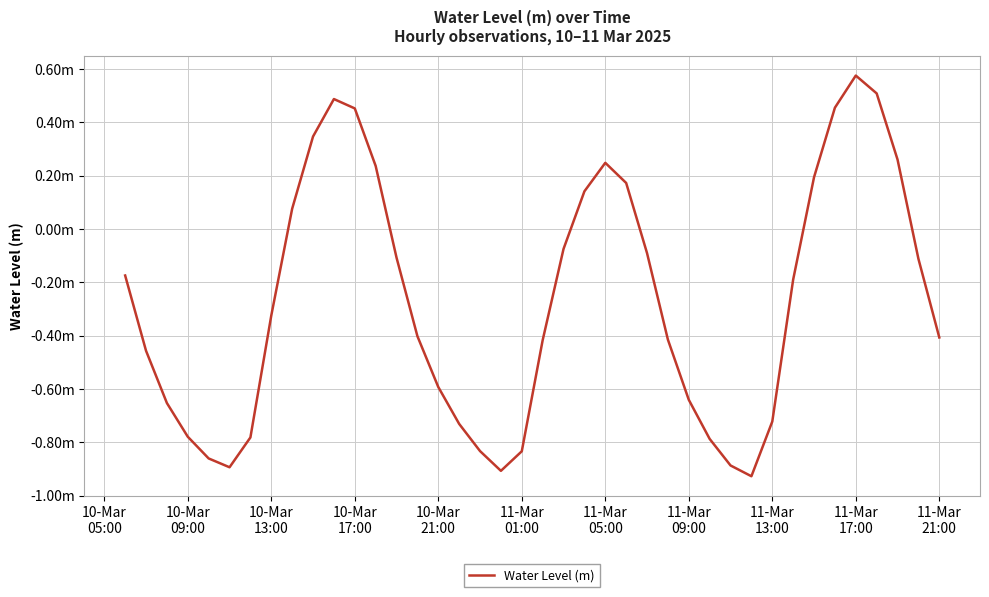

True or false: there are more than 2 points higher than both neighbors.

True